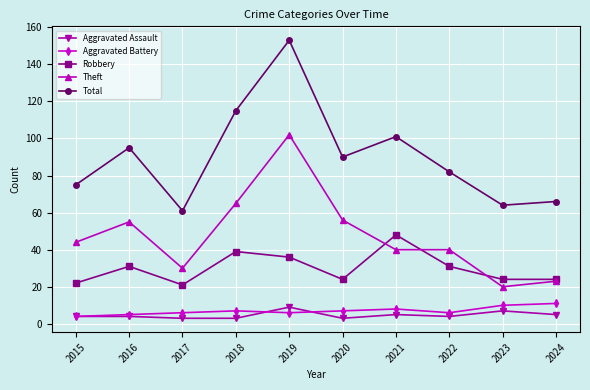

What is the sum of the Aggravated Battery values at 2020 and 2019?

13